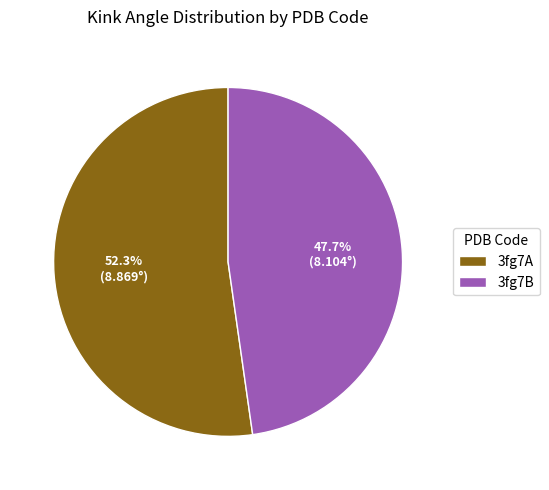

Which category accounts for the majority?

3fg7A